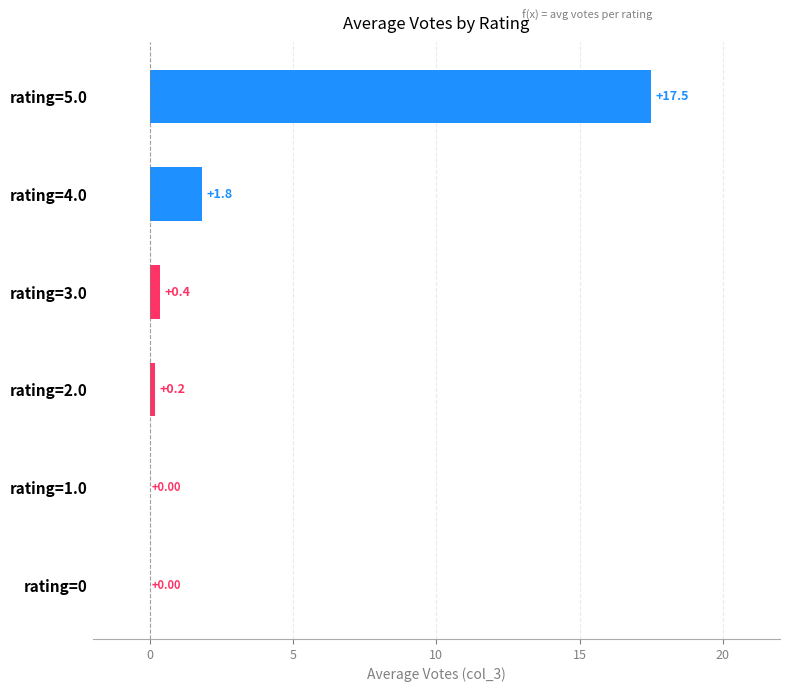

What is the sum of all values?

19.9